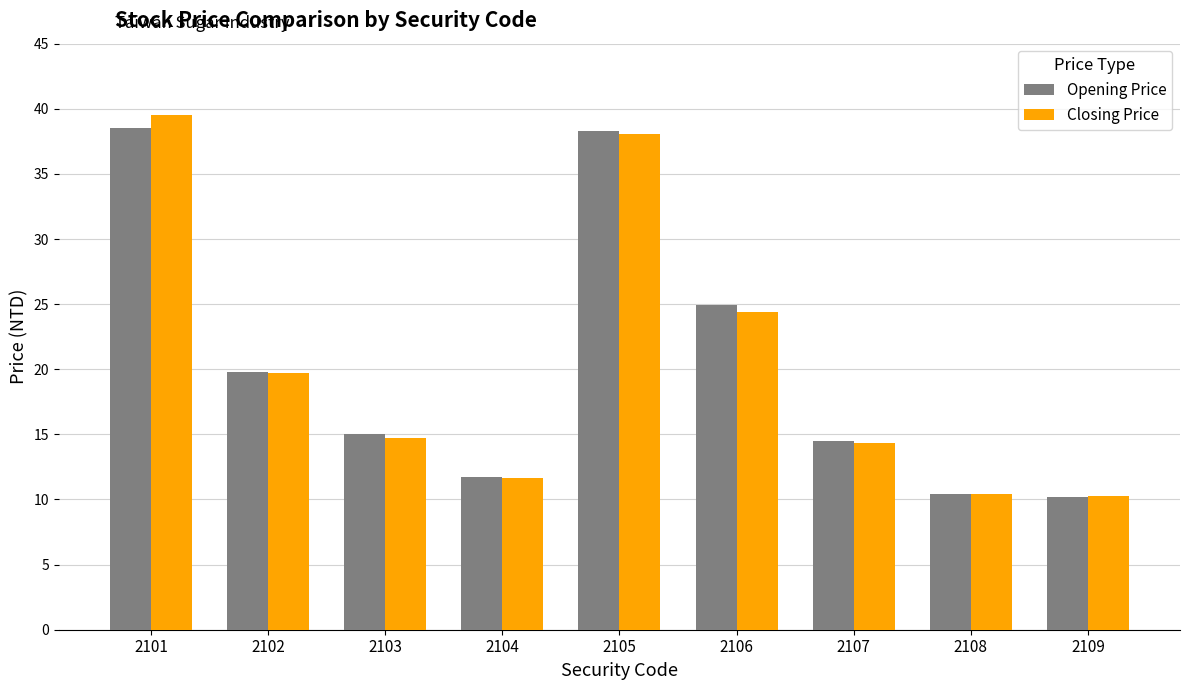

Rank the series by their maximum value, from highest to lowest.

Closing Price, Opening Price